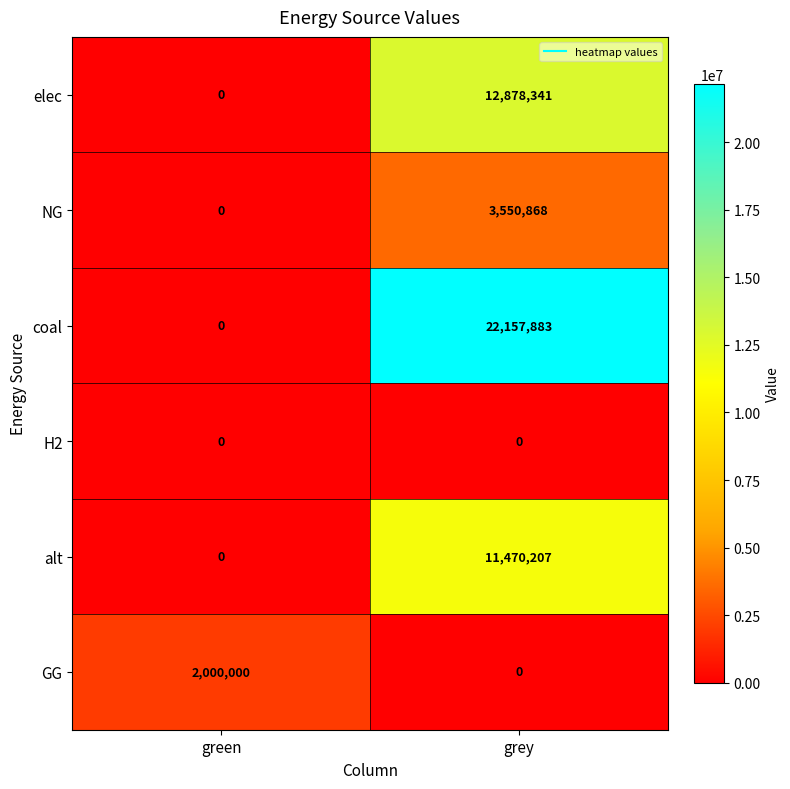

At how many categories does at least one series exceed 1122848?

2